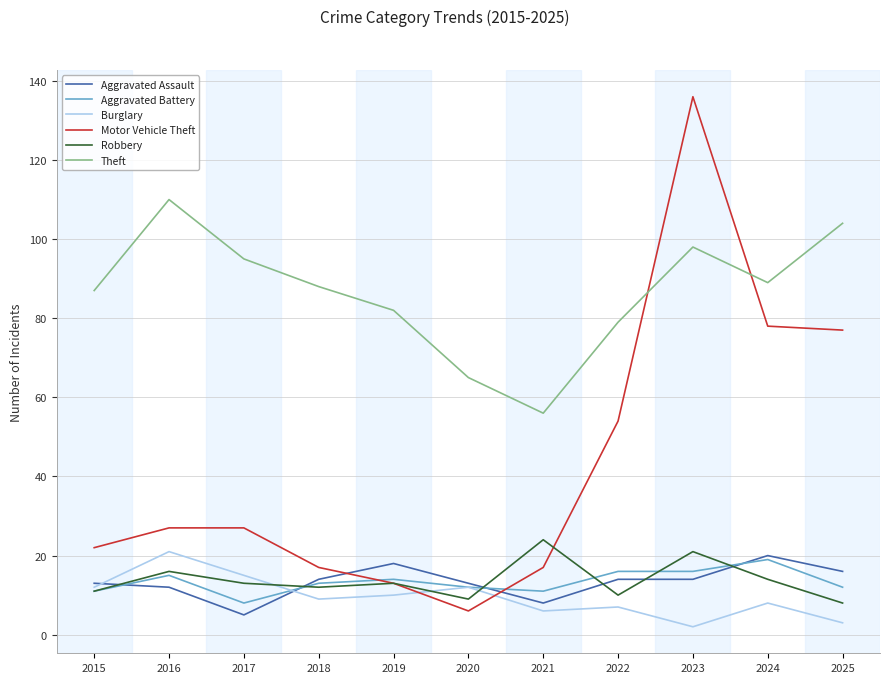

What are all the series names shown in the legend?

Aggravated Assault, Aggravated Battery, Burglary, Motor Vehicle Theft, Robbery, Theft